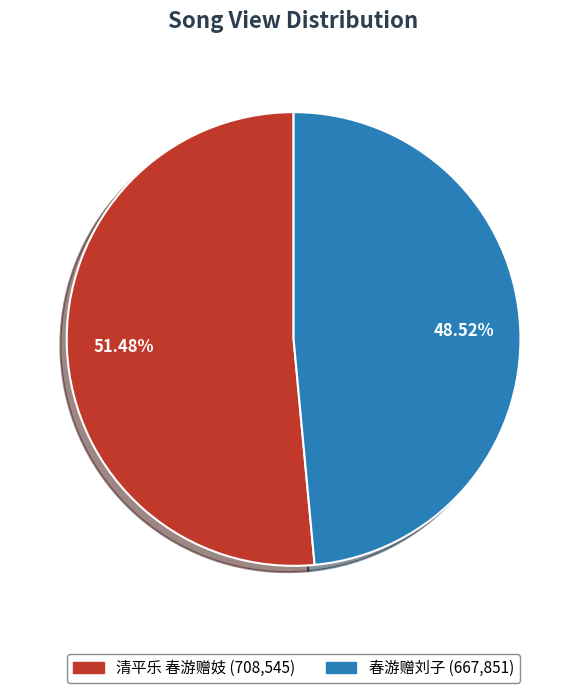

To the nearest percent, what is the difference between the largest and smallest slice percentages?

3%